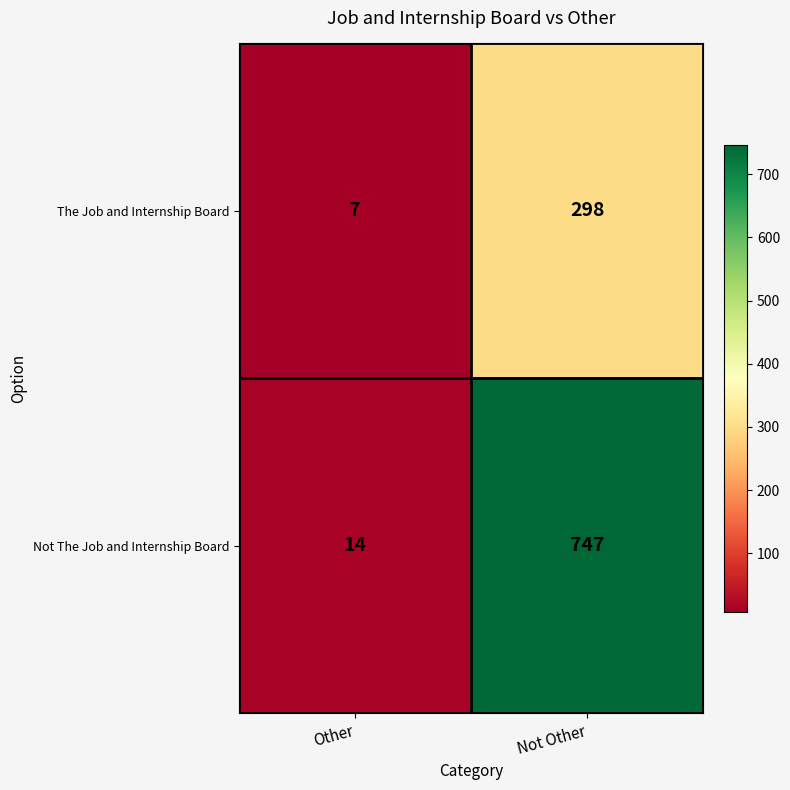

At how many categories does at least one series exceed 542?

1